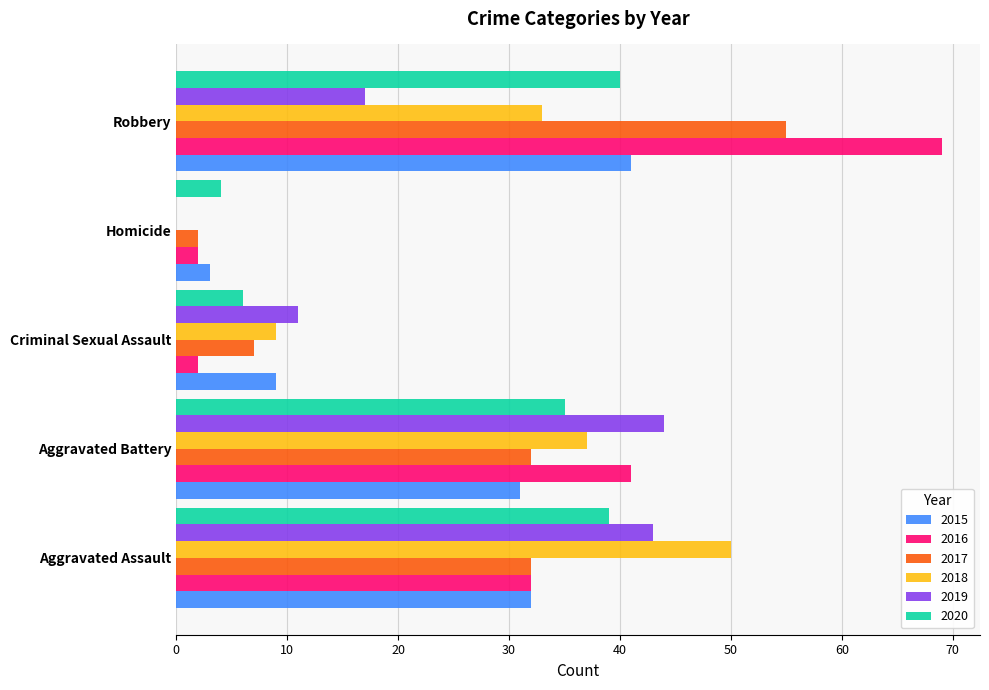

What are all the series names shown in the legend?

2015, 2016, 2017, 2018, 2019, 2020